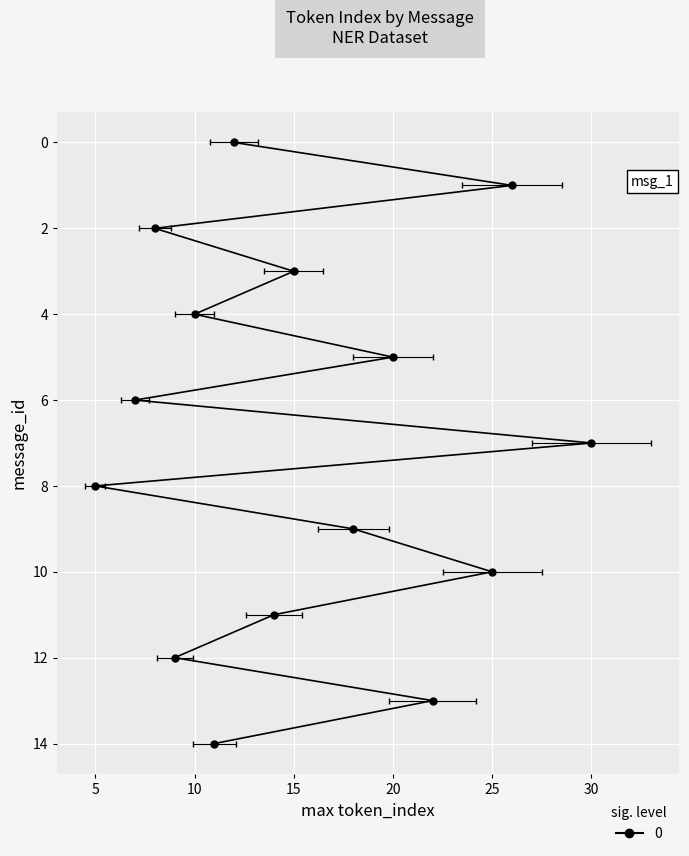

What is the difference between the values at 14 and 0?

1